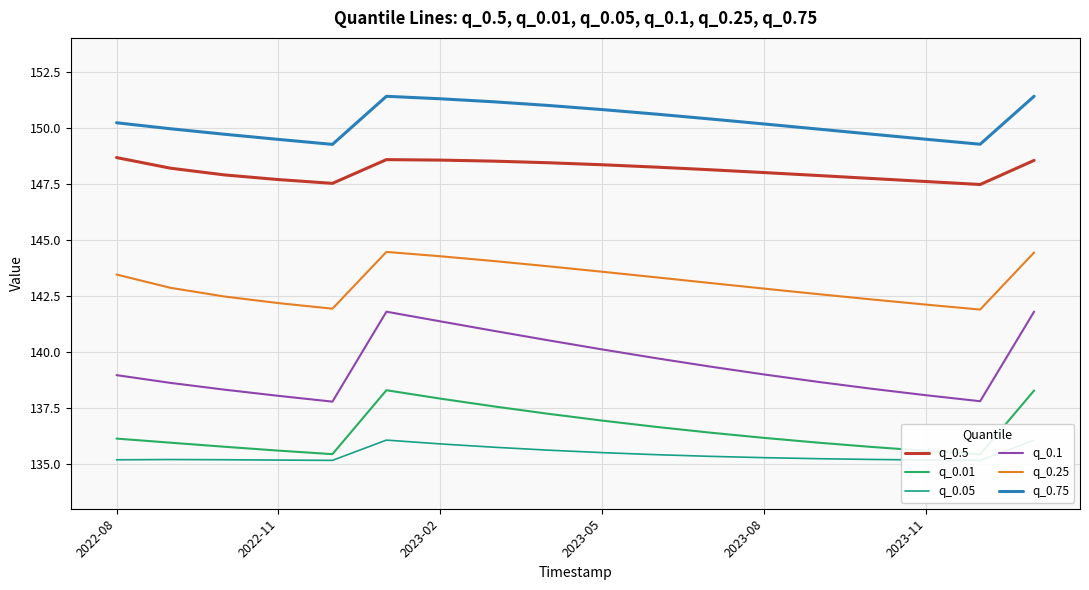

Is it true that q_0.05 equals 67.4 at 2022-11?

False